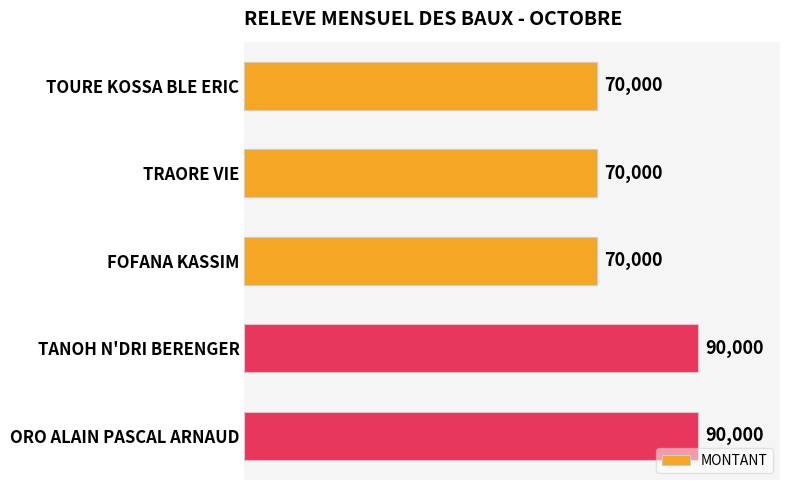

True or false: the data shows 90000 at TANOH N'DRI BERENGER.

True